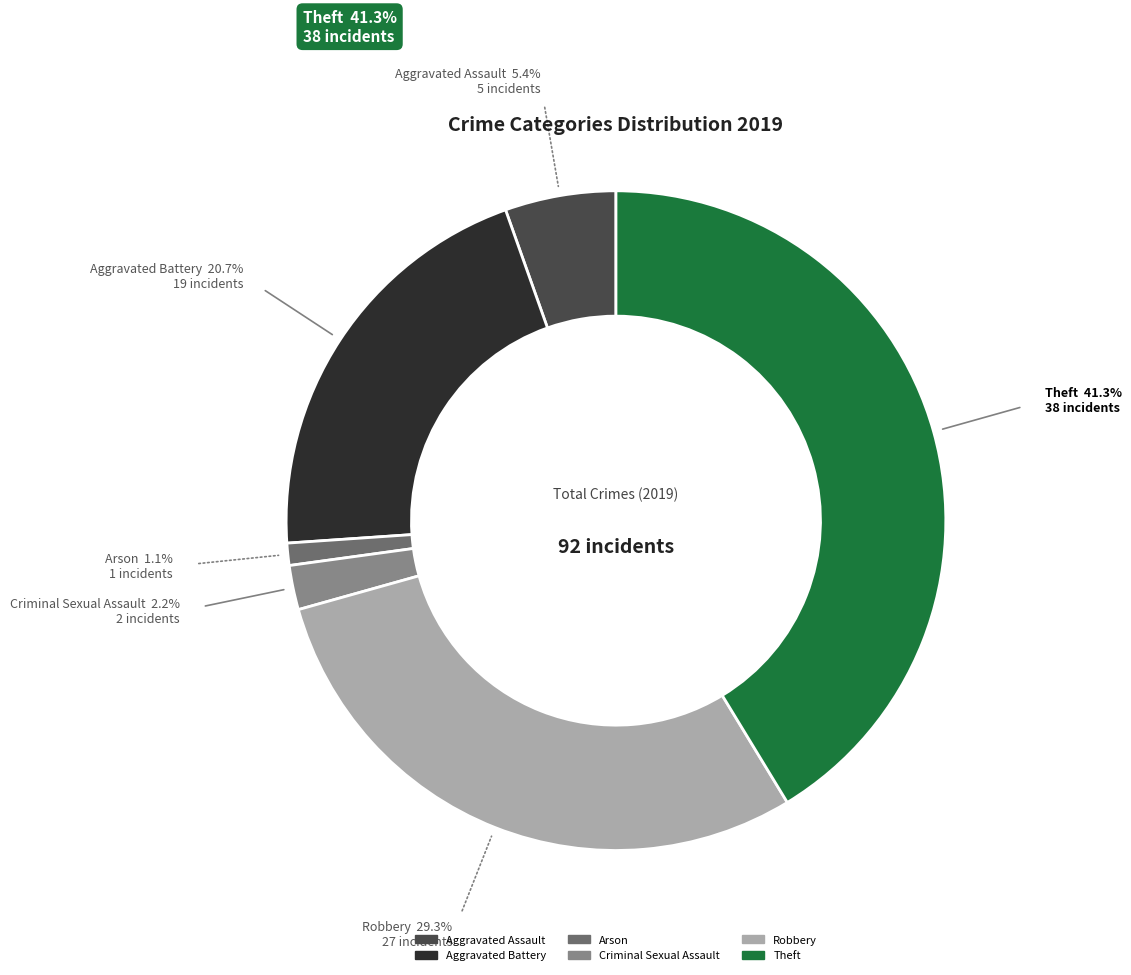

How many segments does this pie chart have?

6